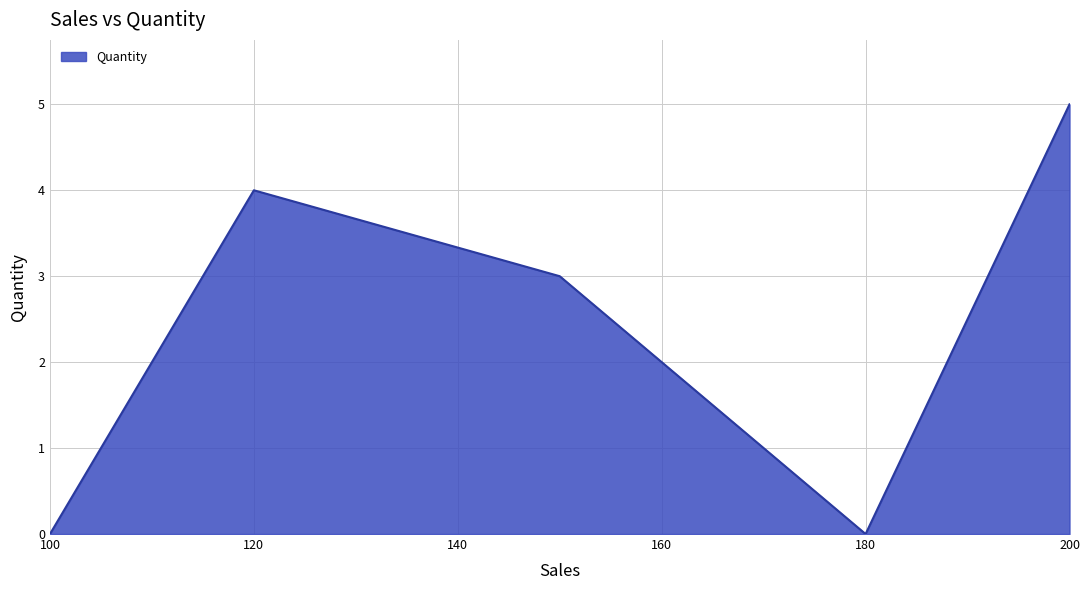

How many interior local valleys (lower than both neighbors) does the data have?

1